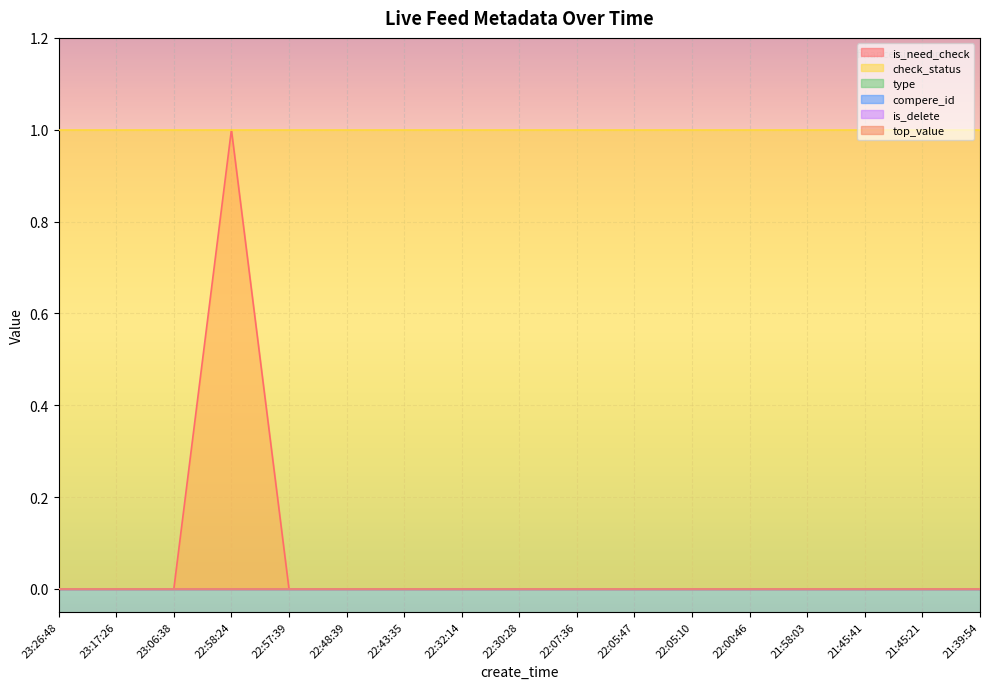

How many distinct data groups are displayed?

6